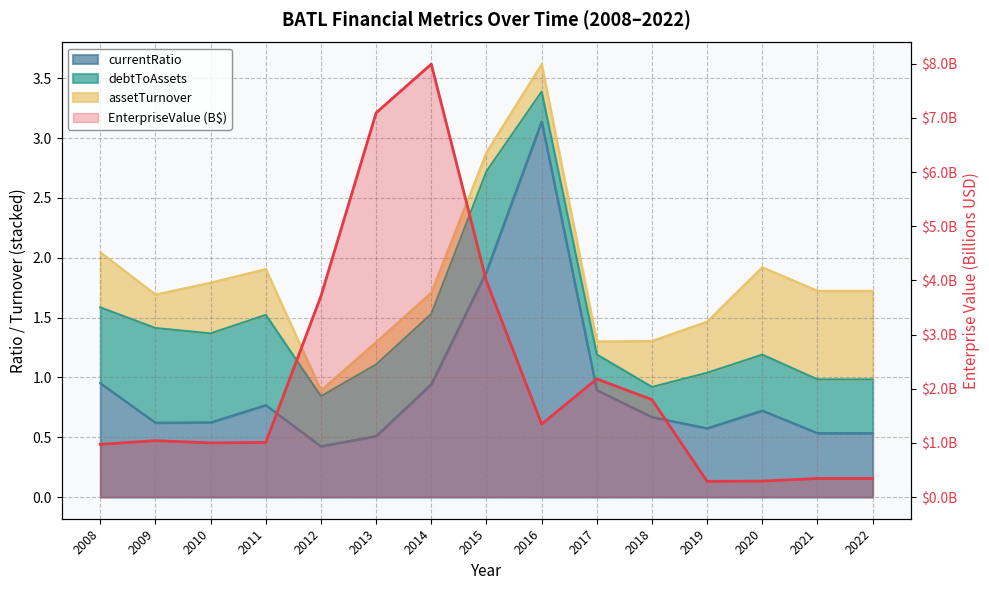

The chart shows a value of 0.1 at 2020. True or false?

False